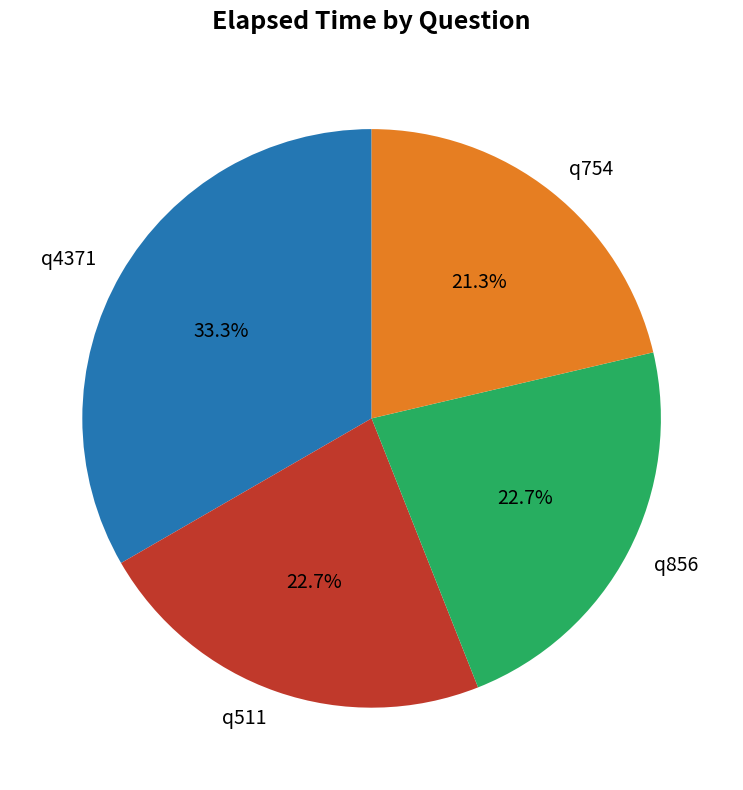

To the nearest percent, what is the average slice percentage?

25%